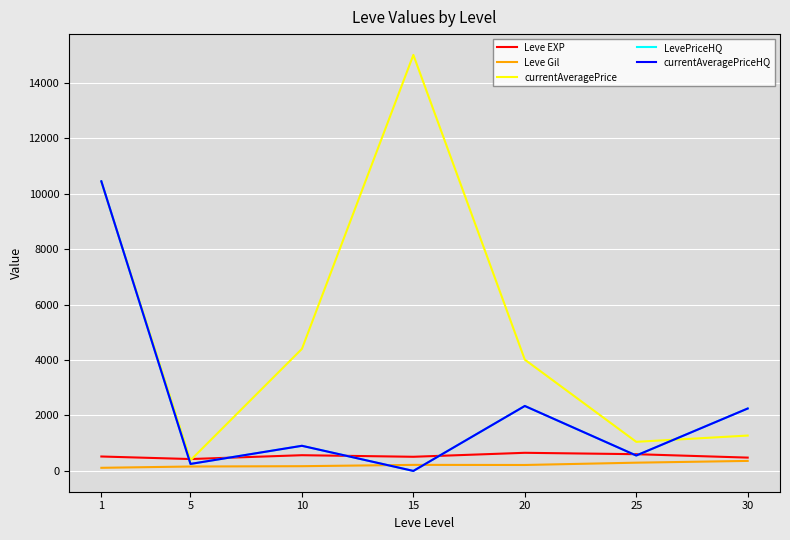

Does the chart display data point markers on the line(s)?

No